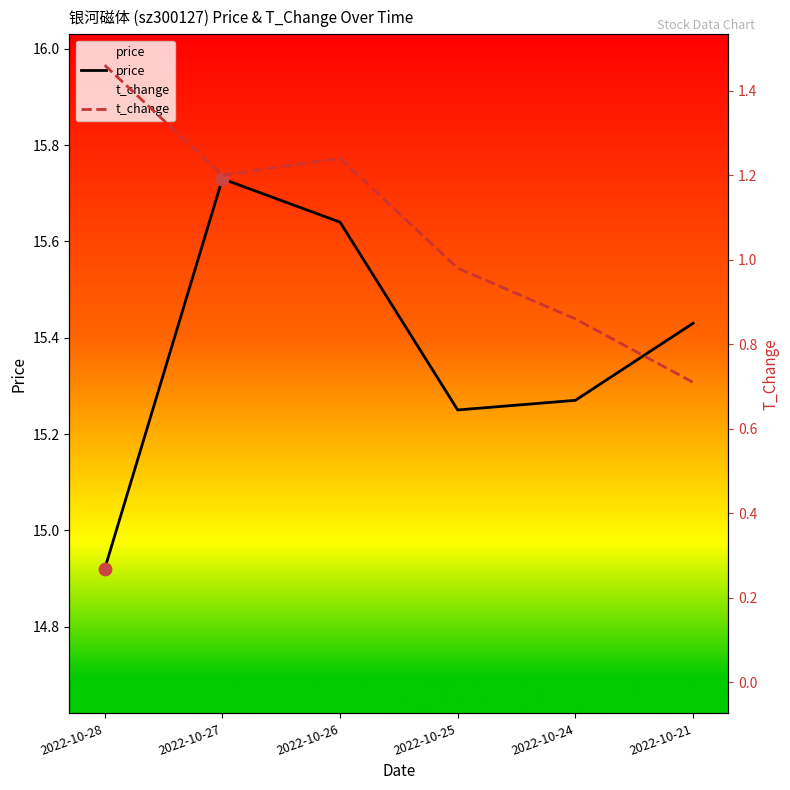

Which series reaches the minimum Y coordinate?

t_change